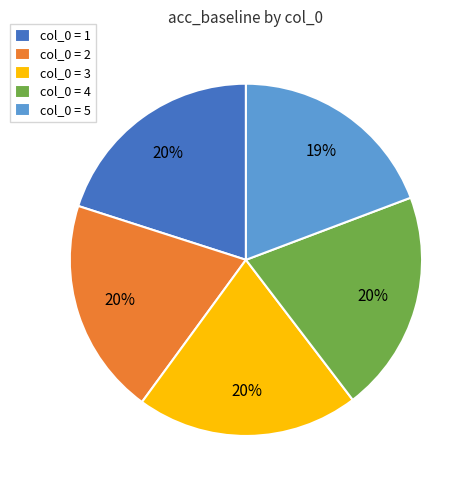

True or false: col_0 = 1 accounts for 27% of the total.

False